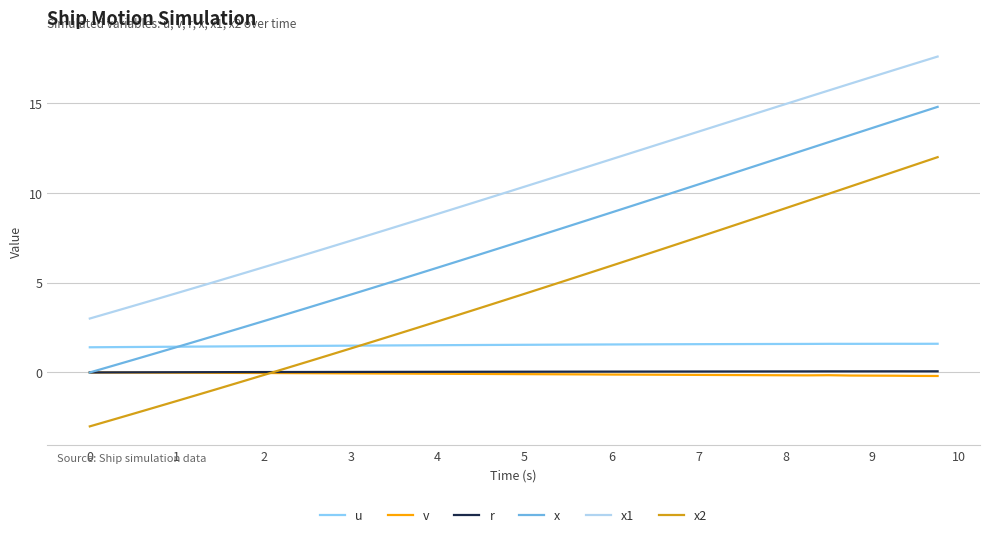

Which series has the largest total across all categories?

x1